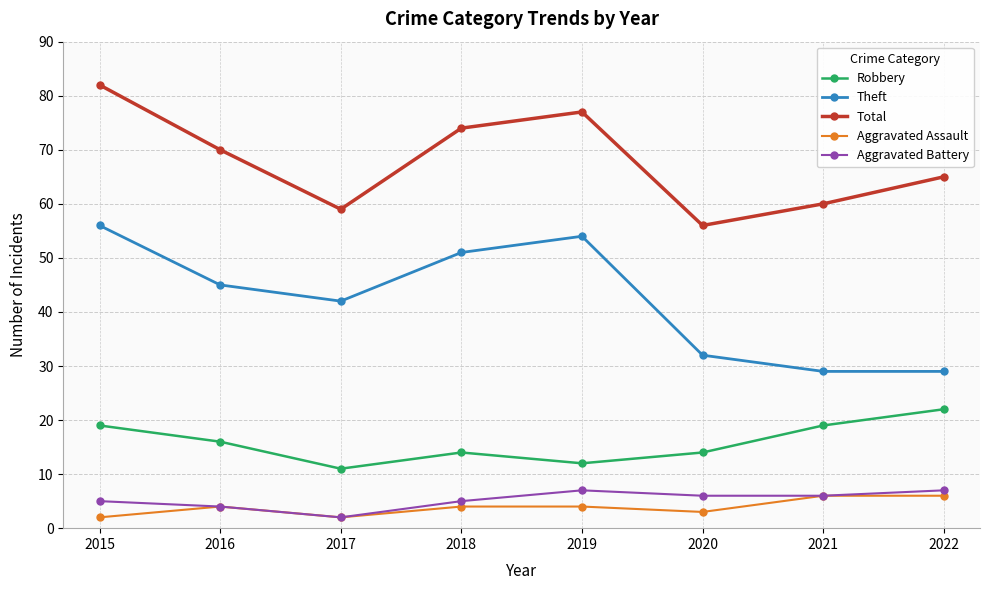

Reading left to right, transcribe all the data shown in this chart.

Robbery: 2015=19	2016=16	2017=11	2018=14	2019=12	2020=14	2021=19	2022=22
Theft: 2015=56	2016=45	2017=42	2018=51	2019=54	2020=32	2021=29	2022=29
Total: 2015=82	2016=70	2017=59	2018=74	2019=77	2020=56	2021=60	2022=65
Aggravated Assault: 2015=2	2016=4	2017=2	2018=4	2019=4	2020=3	2021=6	2022=6
Aggravated Battery: 2015=5	2016=4	2017=2	2018=5	2019=7	2020=6	2021=6	2022=7